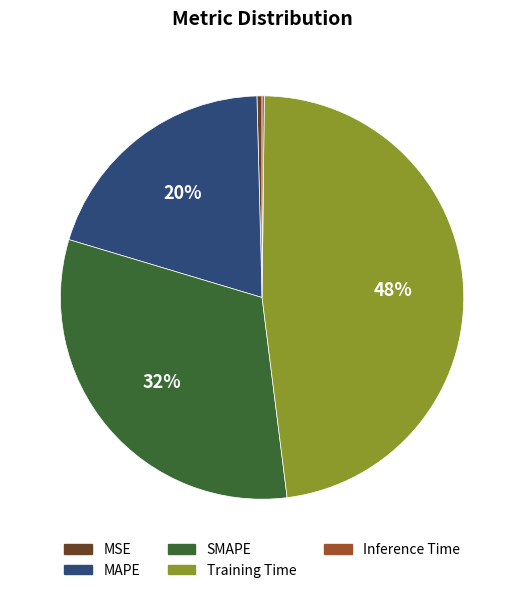

Is there any slice that represents more than half of the pie?

No